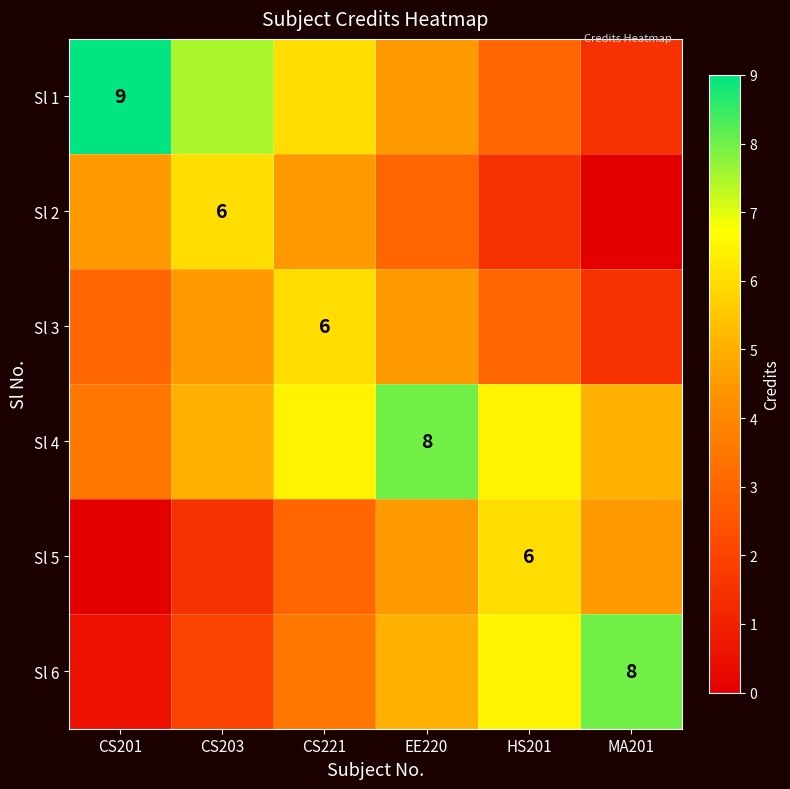

The Sl 6 series shows 2.8 at CS203. True or false?

False